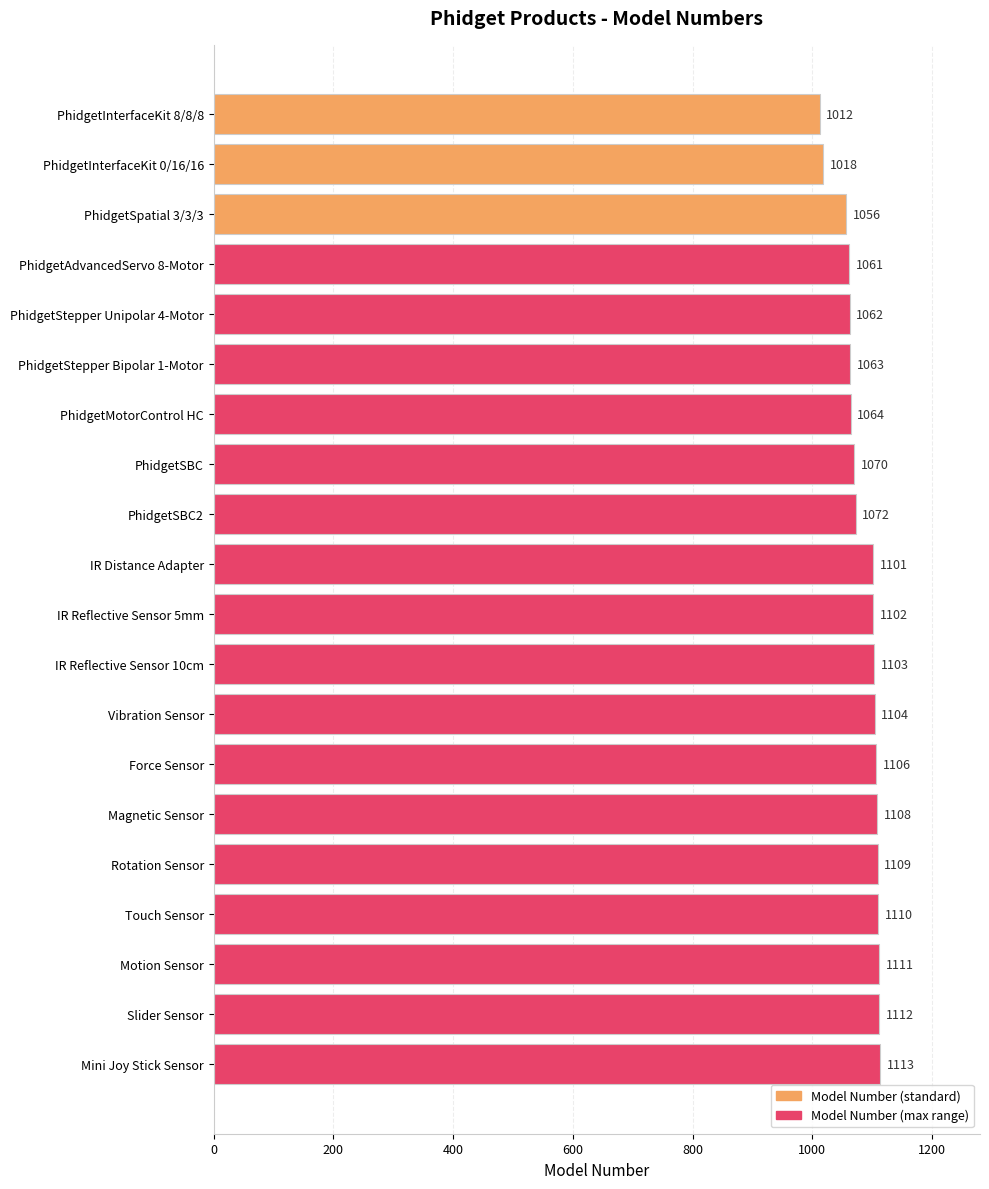

Rank the categories by value from lowest to highest.

PhidgetInterfaceKit 8/8/8, PhidgetInterfaceKit 0/16/16, PhidgetSpatial 3/3/3, PhidgetAdvancedServo 8-Motor, PhidgetStepper Unipolar 4-Motor, PhidgetStepper Bipolar 1-Motor, PhidgetMotorControl HC, PhidgetSBC, PhidgetSBC2, IR Distance Adapter, IR Reflective Sensor 5mm, IR Reflective Sensor 10cm, Vibration Sensor, Force Sensor, Magnetic Sensor, Rotation Sensor, Touch Sensor, Motion Sensor, Slider Sensor, Mini Joy Stick Sensor